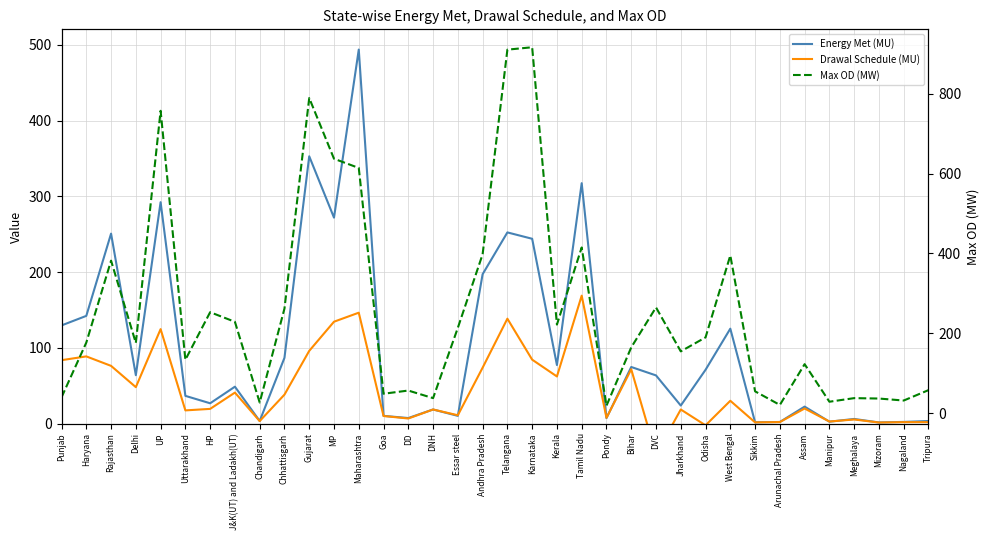

What is the lowest value of the Energy Met (MU) series?

1.6